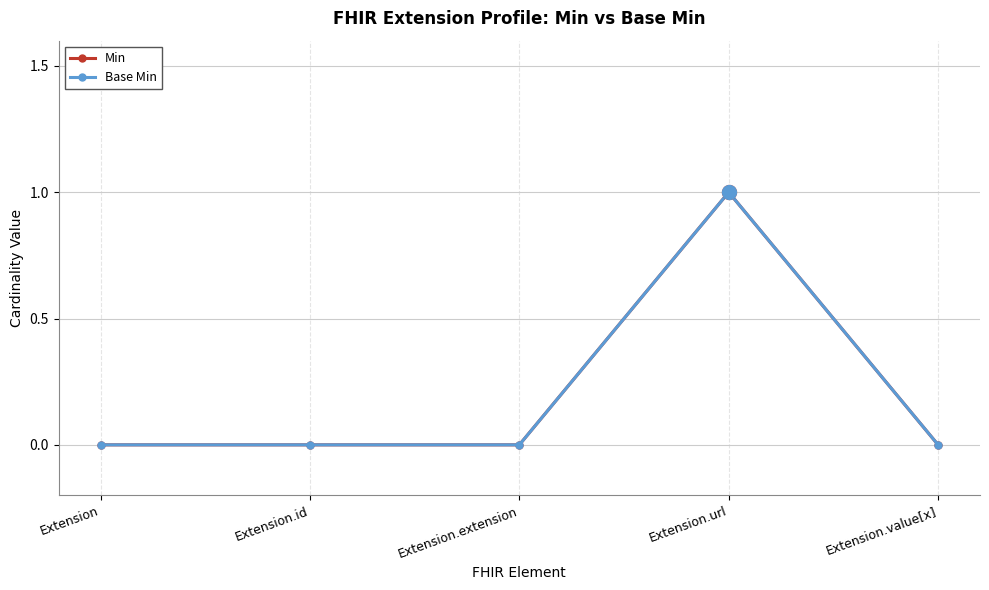

Does the chart have visible grid lines?

Yes